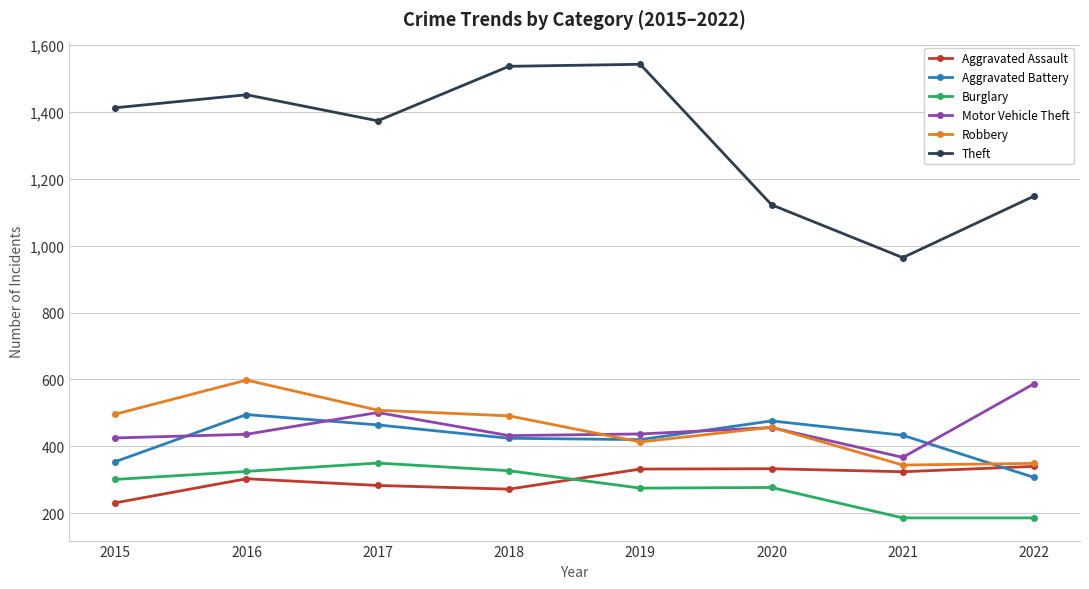

What value does the Robbery series have at 2021, to the nearest 5?

345